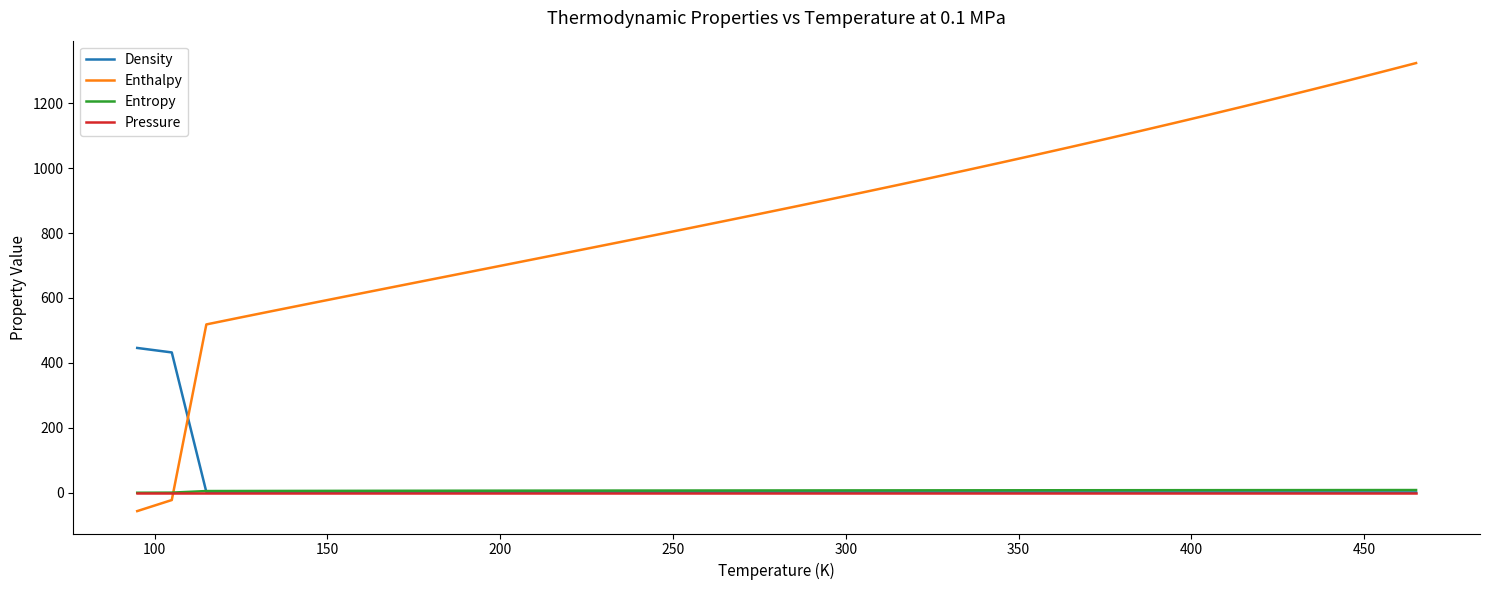

What is the smallest value displayed?

-57.1